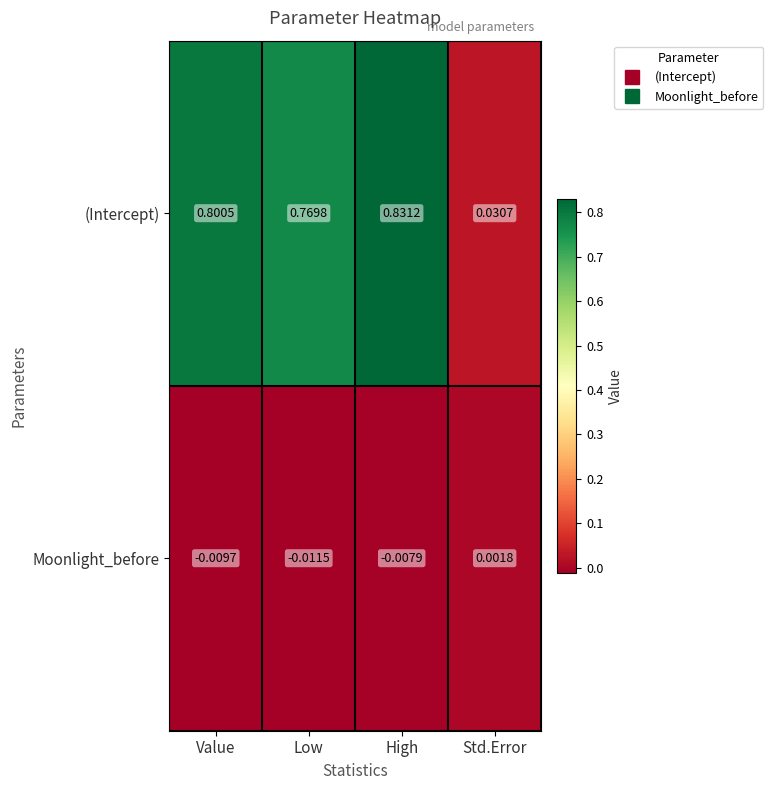

Which series has the largest total across all categories?

(Intercept)